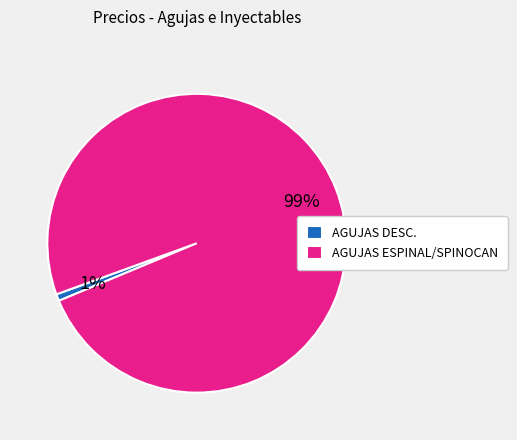

To the nearest percent, what percentage of the pie is AGUJAS DESC.?

1%